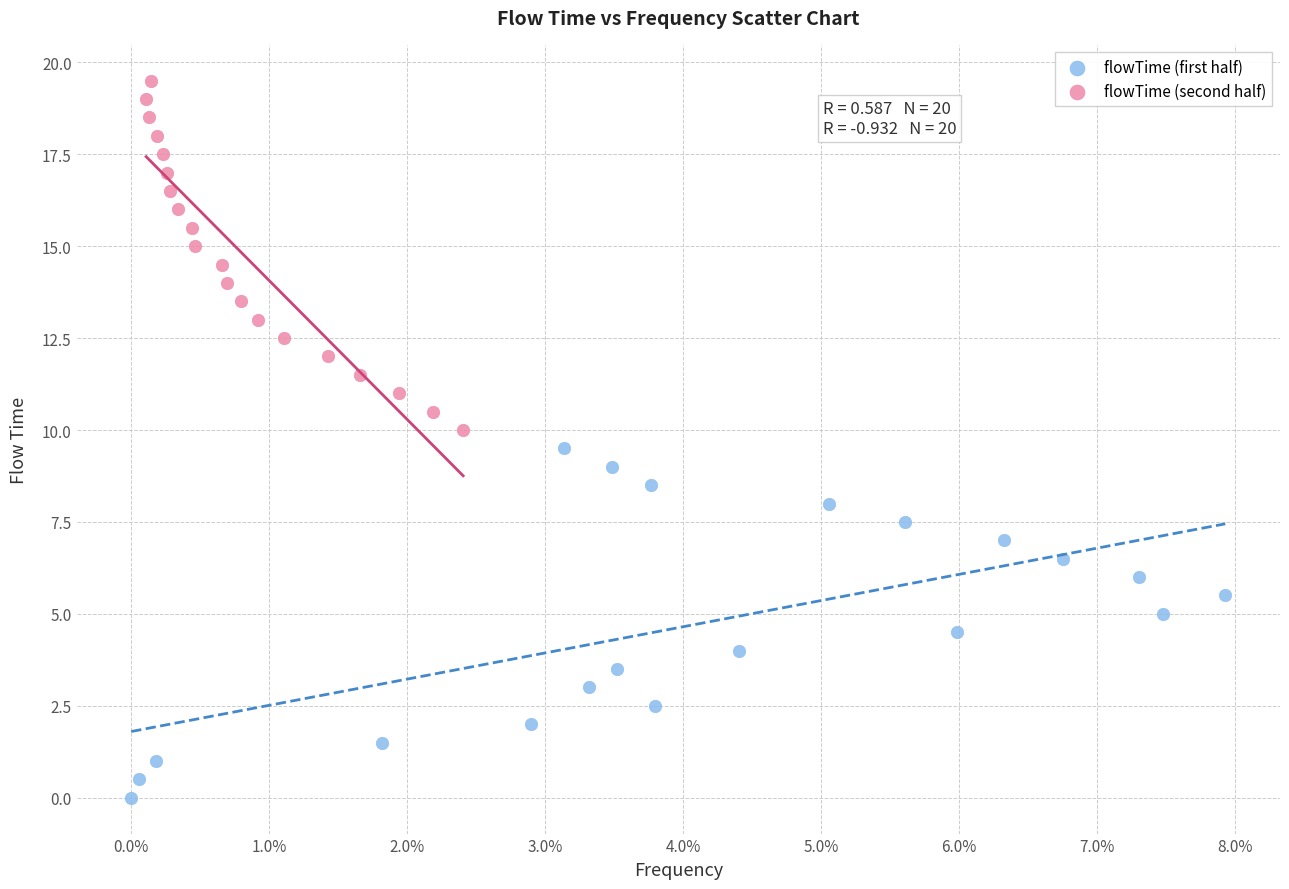

What are all the series names shown in the legend?

flowTime (first half), flowTime (second half)